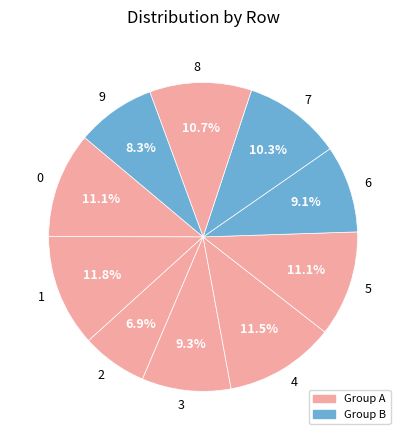

To the nearest percent, what is the combined percentage of 7 and 5?

21%